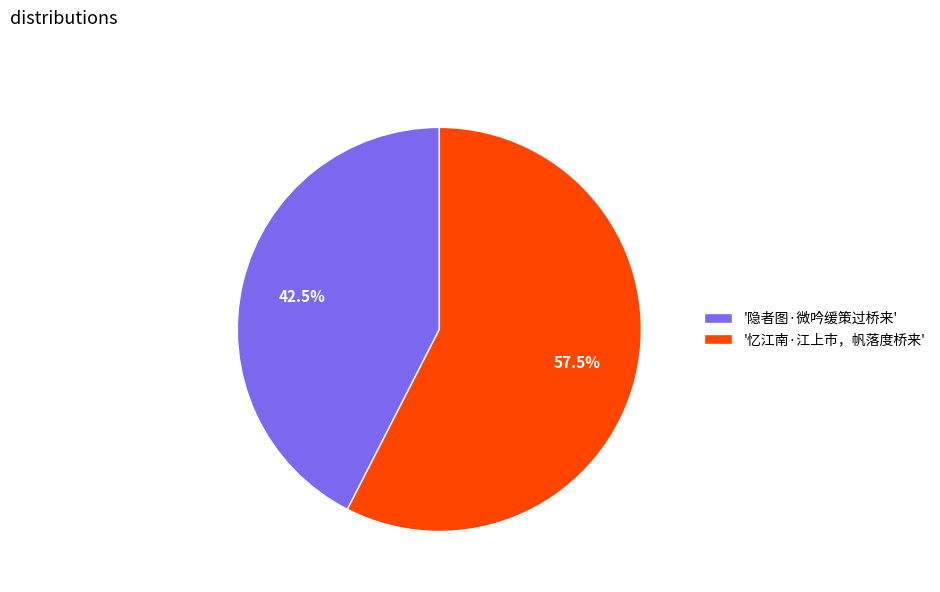

Which category accounts for the majority?

'忆江南·江上市，帆落度桥来'